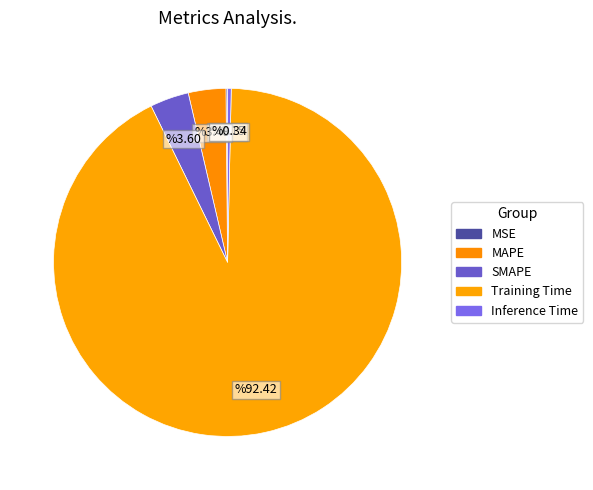

To the nearest percent, what is the combined percentage of Training Time and SMAPE?

96%